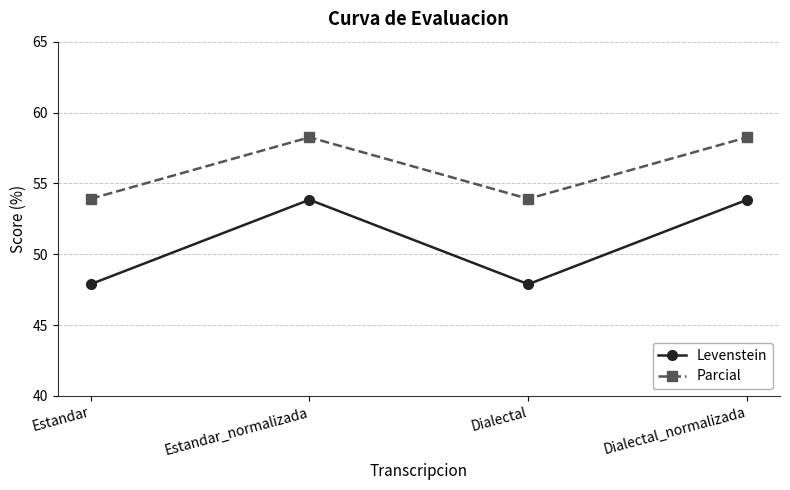

List the series in order of their peak value, lowest first.

Levenstein, Parcial